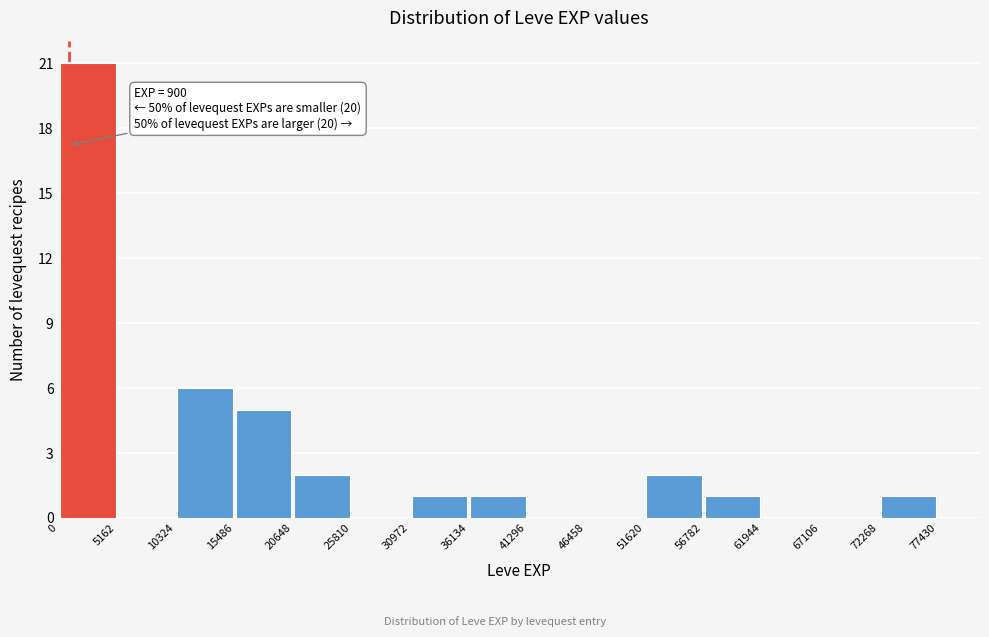

Over which range of the x-axis is the bar tallest?

0 to 5162